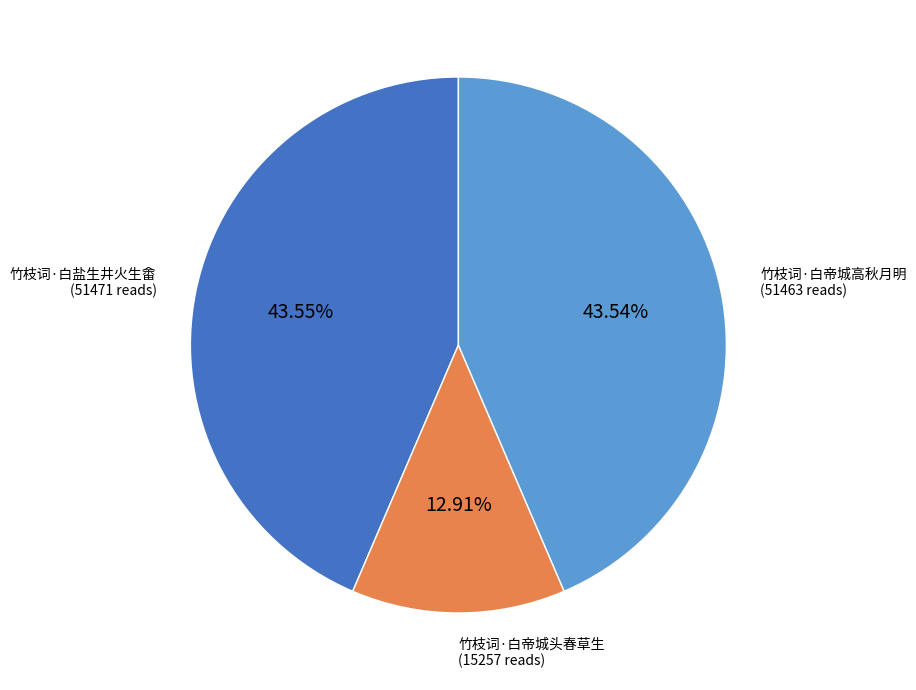

Does any single category account for the majority?

No